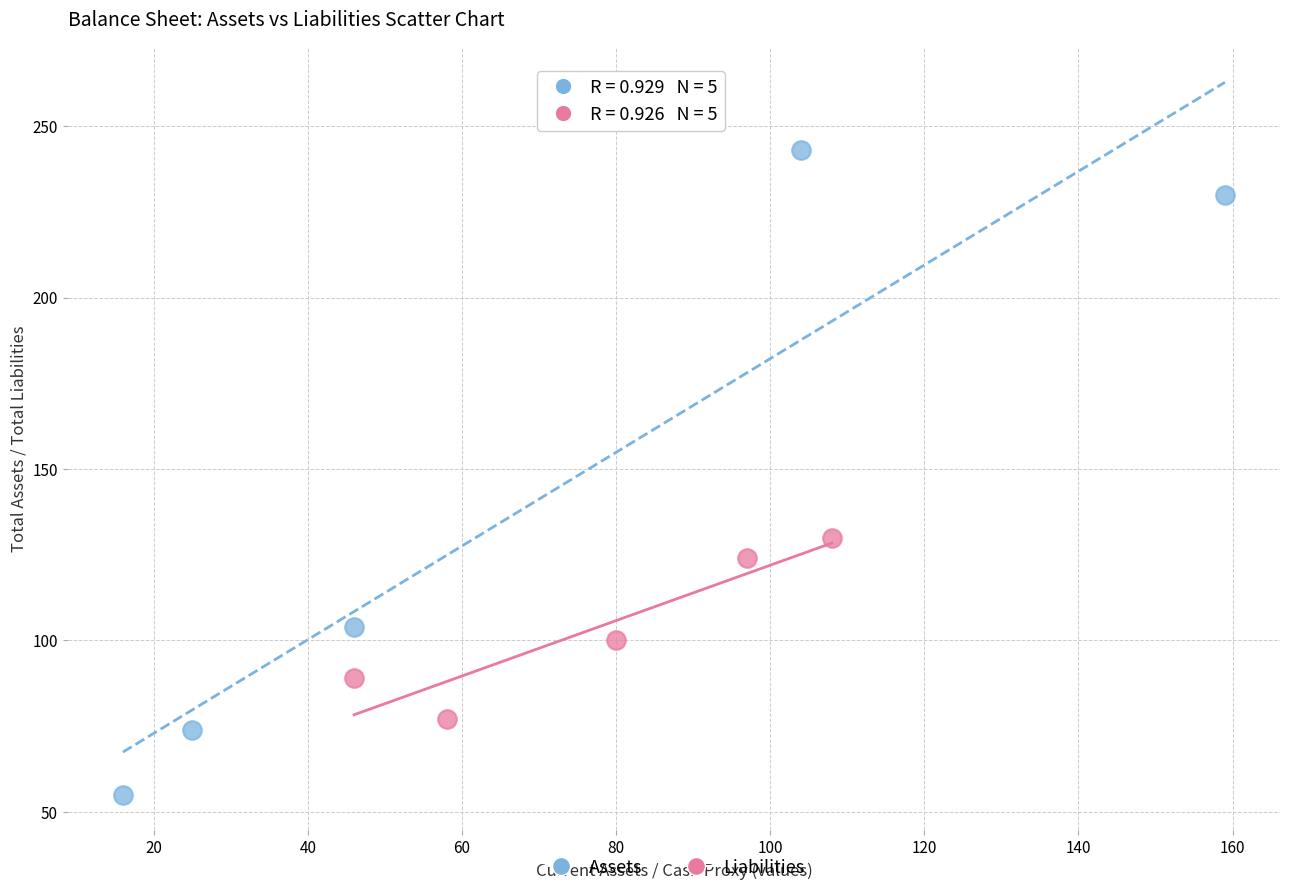

Which series has the largest Y range (max minus min)?

Assets